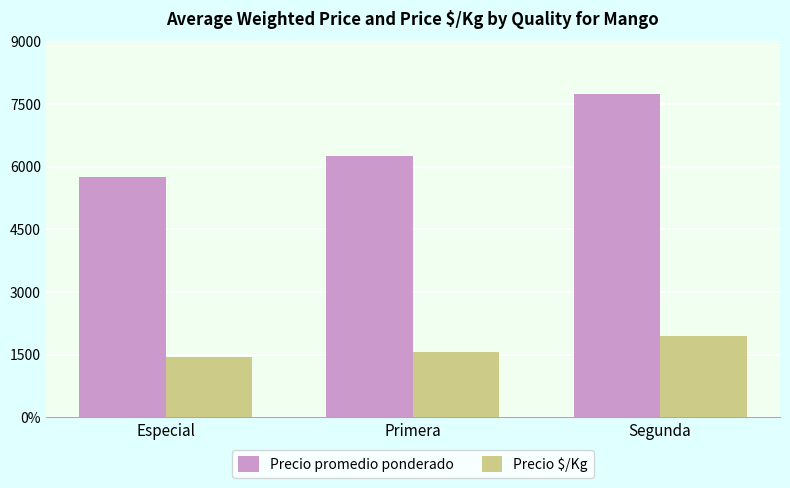

What are all the series names shown in the legend?

Precio promedio ponderado, Precio $/Kg